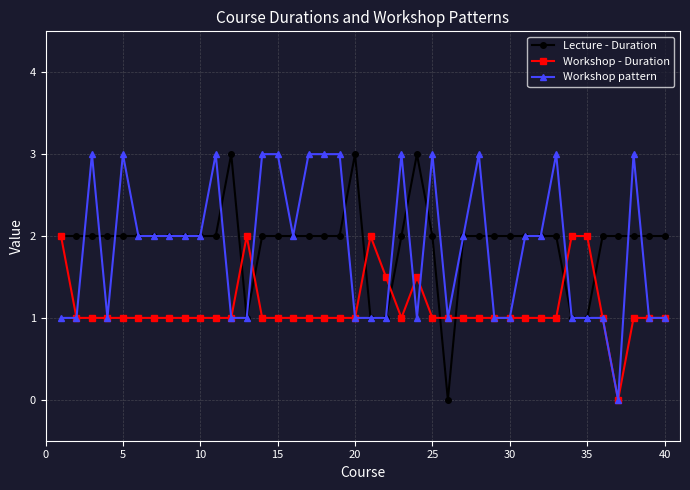

What is the greatest value displayed?

3.0